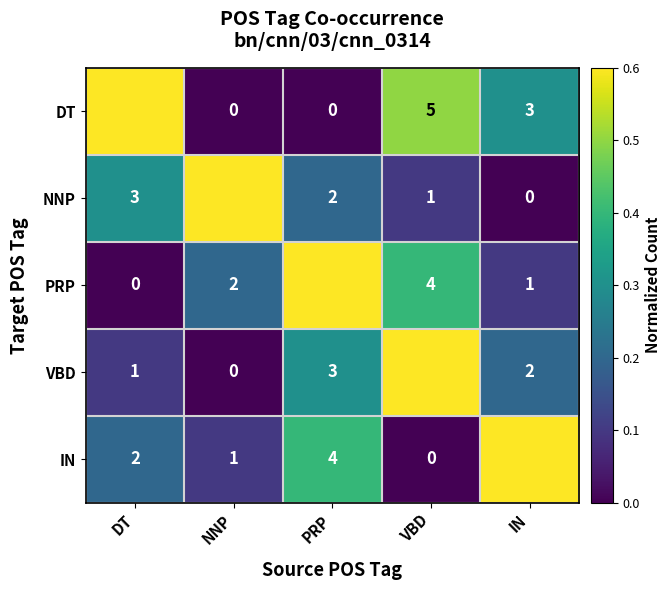

Is it true that VBD equals 2.0 at IN?

True